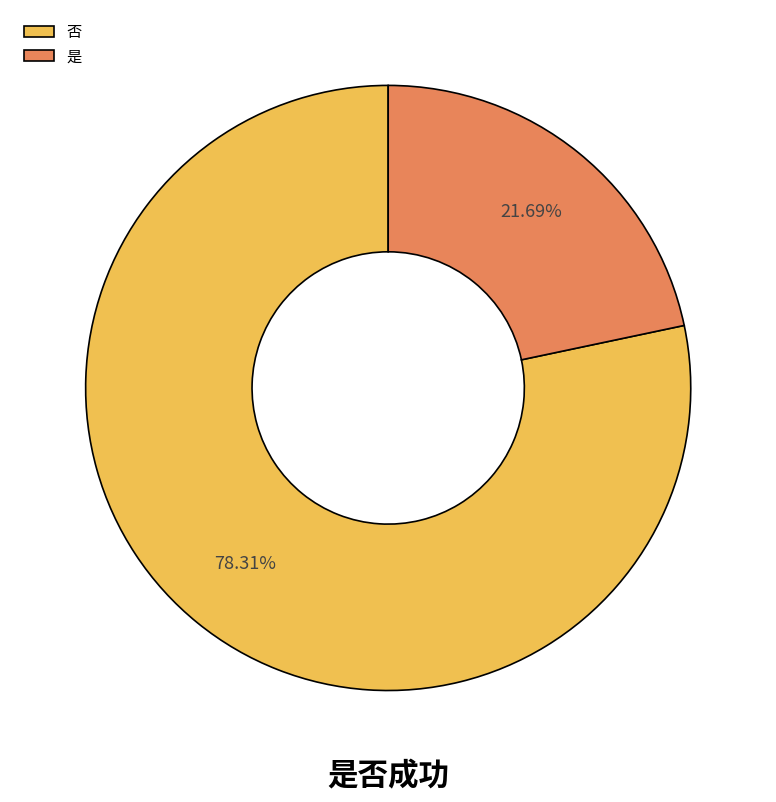

Which slice is the smallest?

是